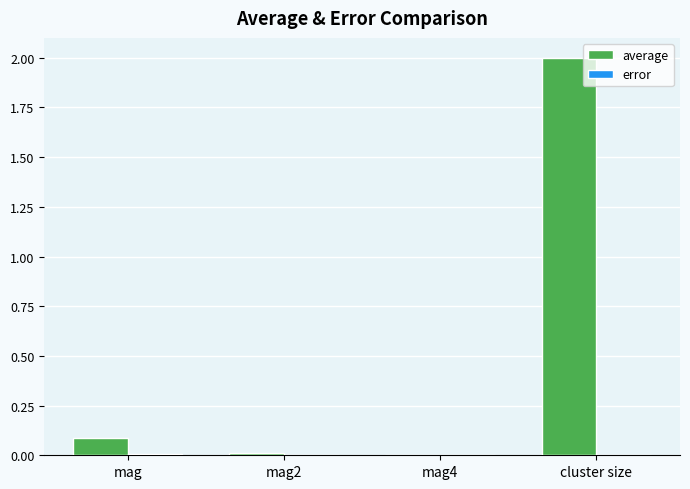

At which category is the sum across all series the highest?

cluster size